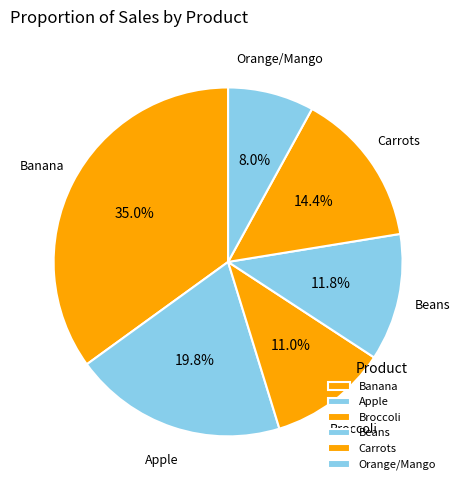

Do Carrots and Apple together represent more than half of the pie?

No